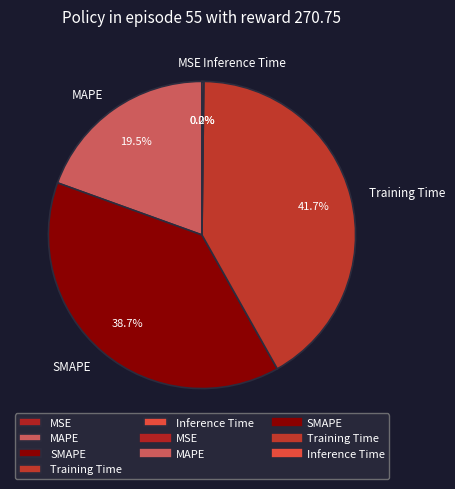

Which has a higher value, Training Time or SMAPE?

Training Time